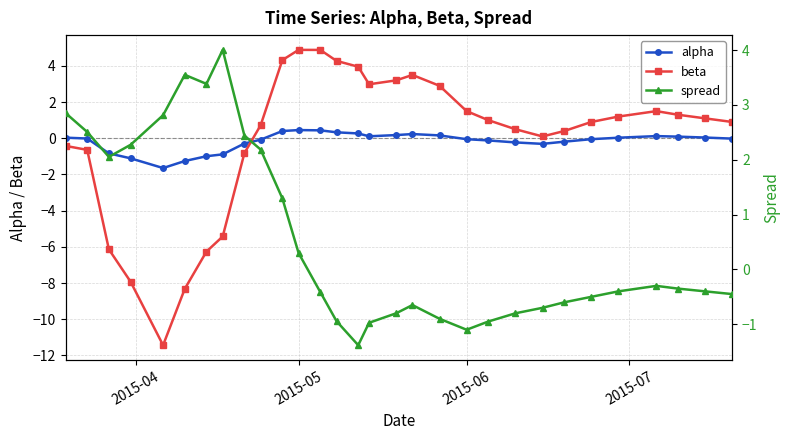

How many intersections are there between alpha and beta?

1